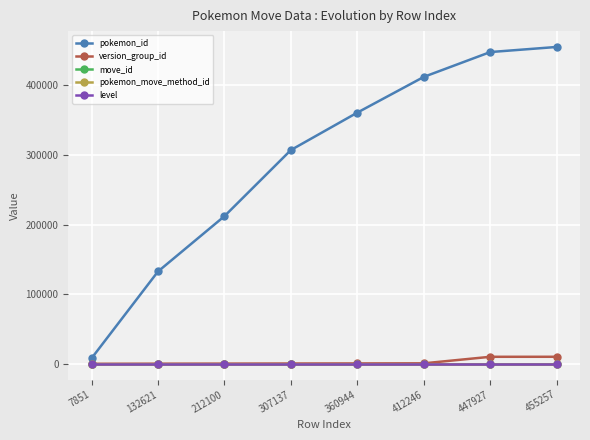

The move_id series shows 308 at 455257. True or false?

True